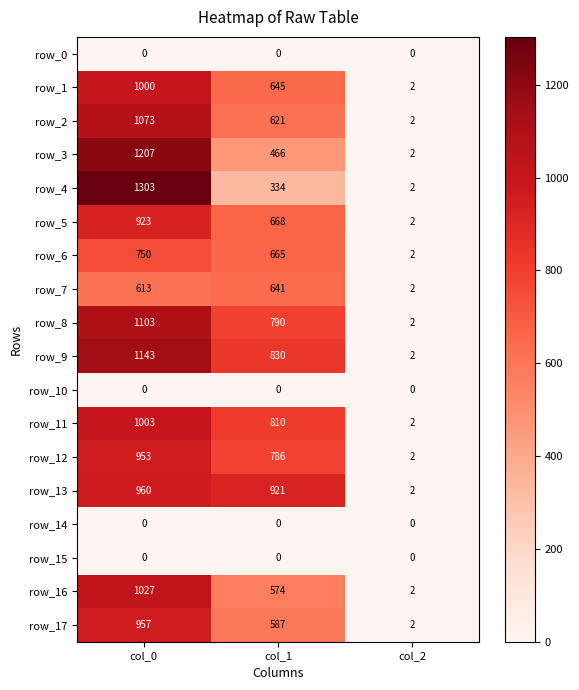

What is the total value across all series at col_2?

28